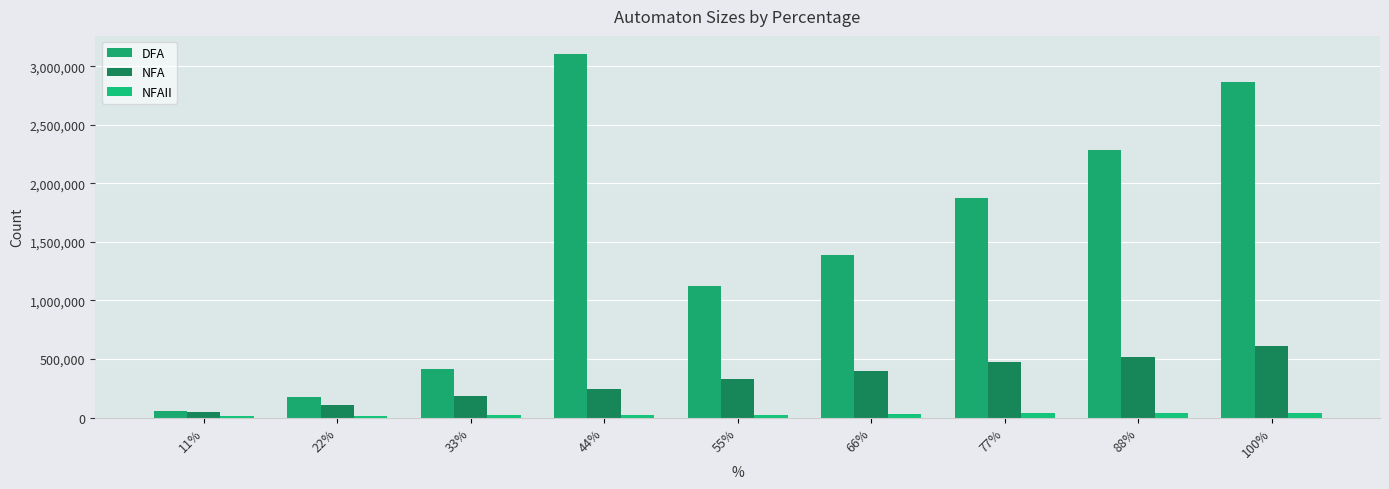

How many series are shown in this chart?

3